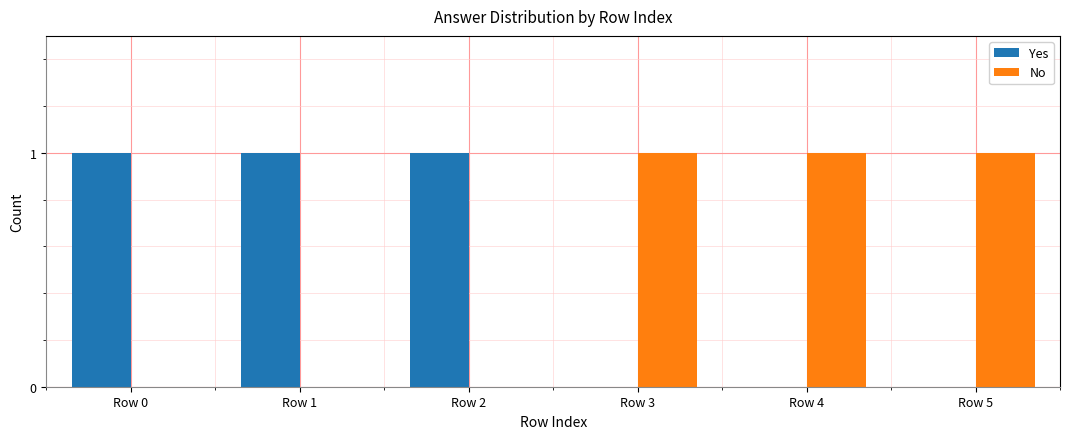

What is the sum of all Yes values?

3